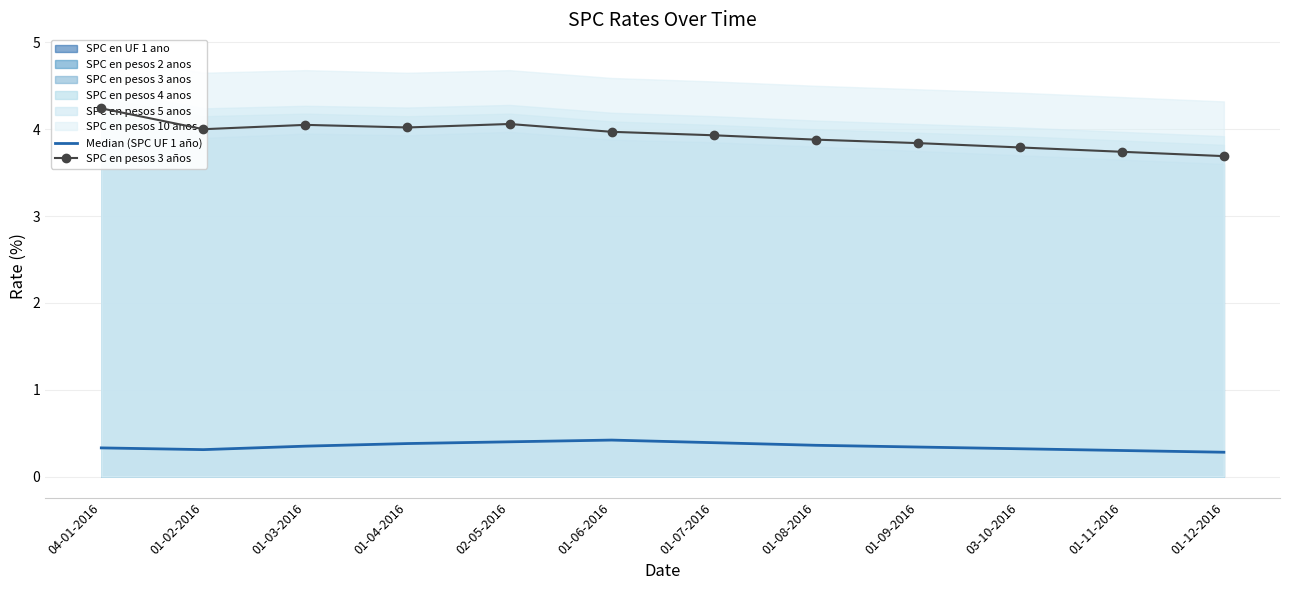

True or false: SPC en pesos 3 años and Median (SPC UF 1 año) cross at least once.

False